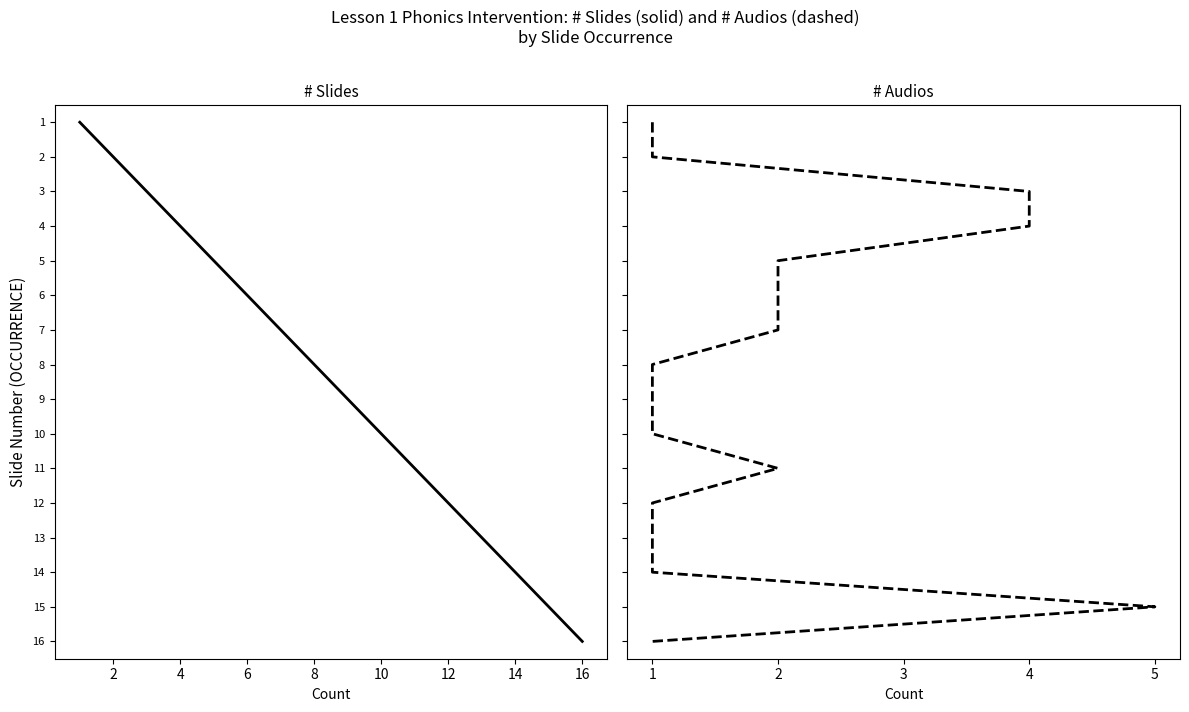

True or false: # Audios and # Slides cross at least once.

False